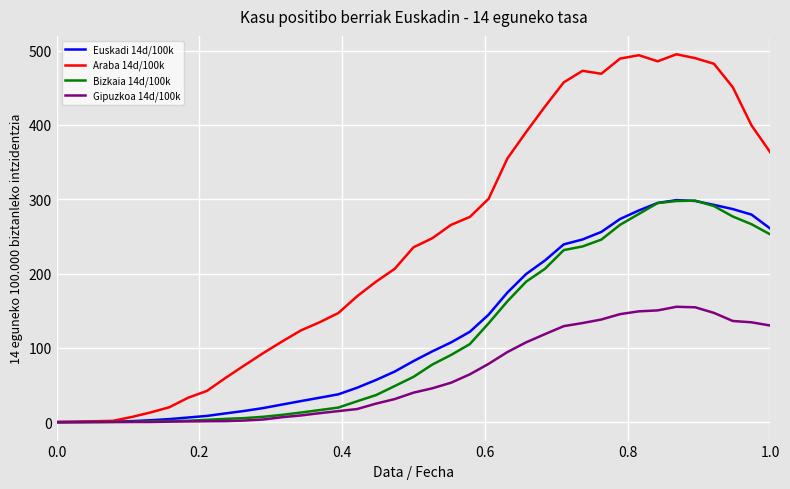

Which series has the widest spread of values?

Araba 14d/100k